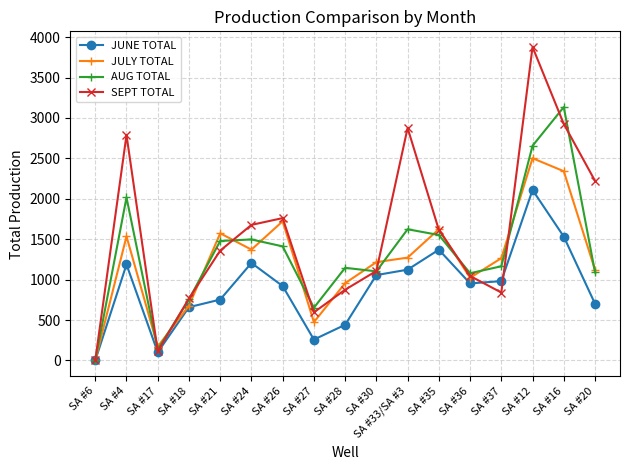

What is the difference between the maximum and second lowest values in the JULY TOTAL series?

2330